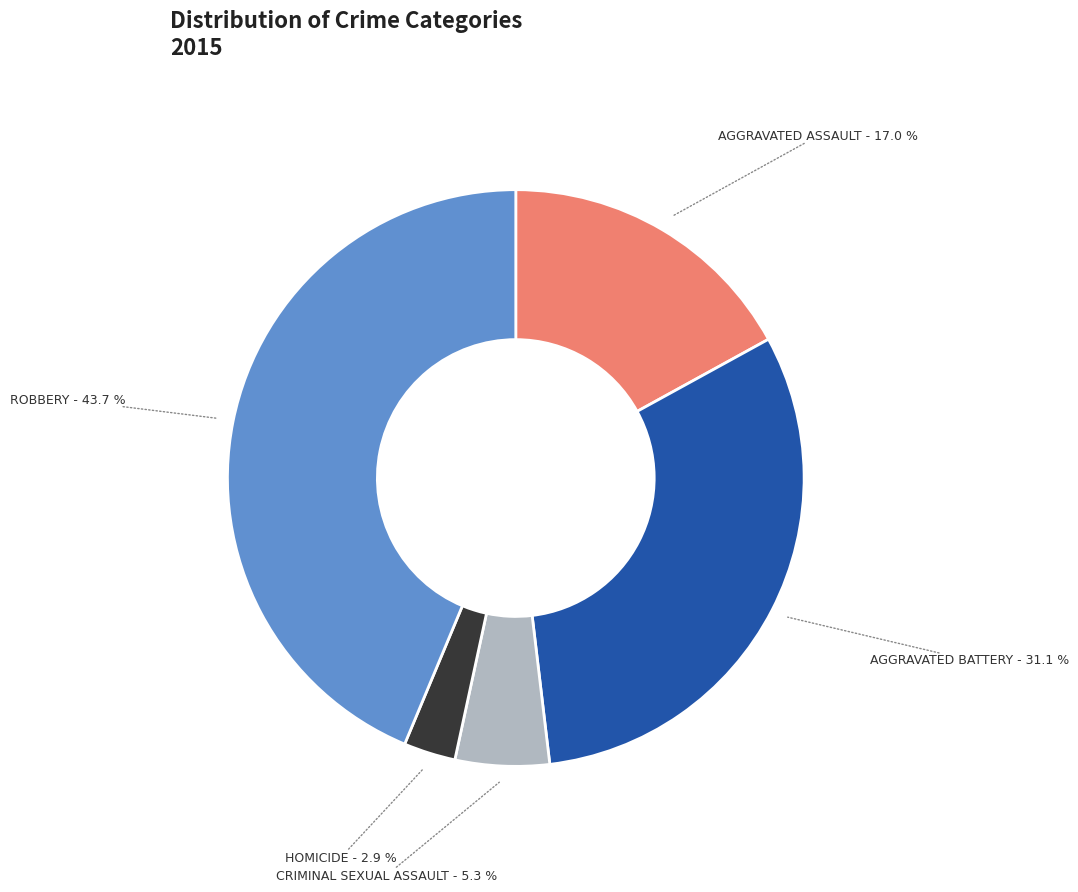

Is there any slice that represents more than half of the pie?

No